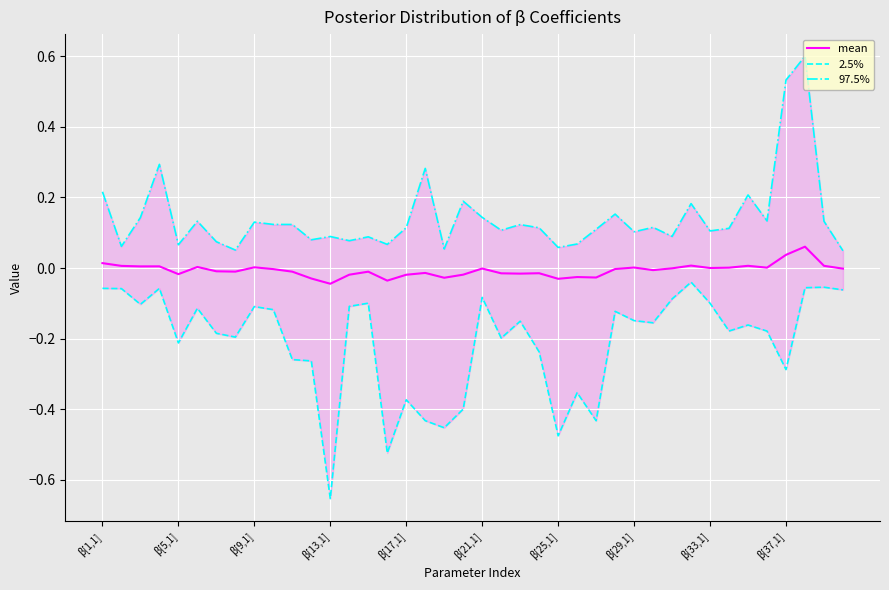

True or false: mean has a value of -0.0 at β[21,1].

True